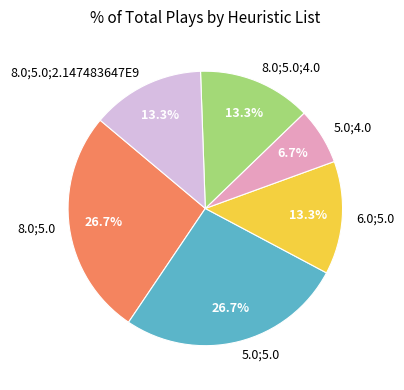

Which slice is the smallest?

5.0;4.0